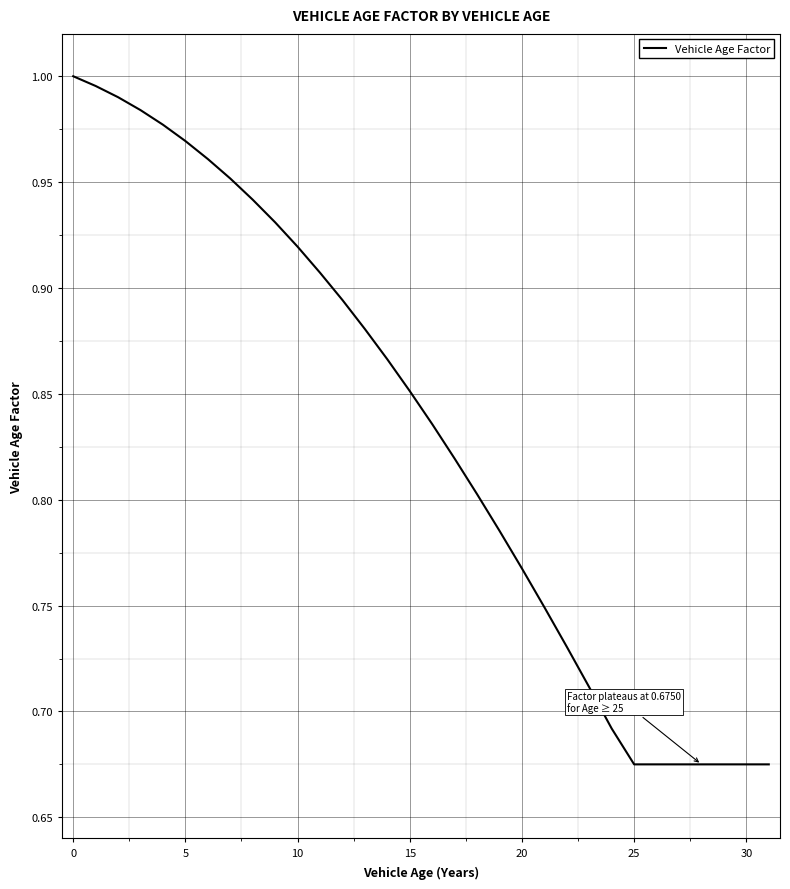

Does the chart have visible grid lines?

Yes